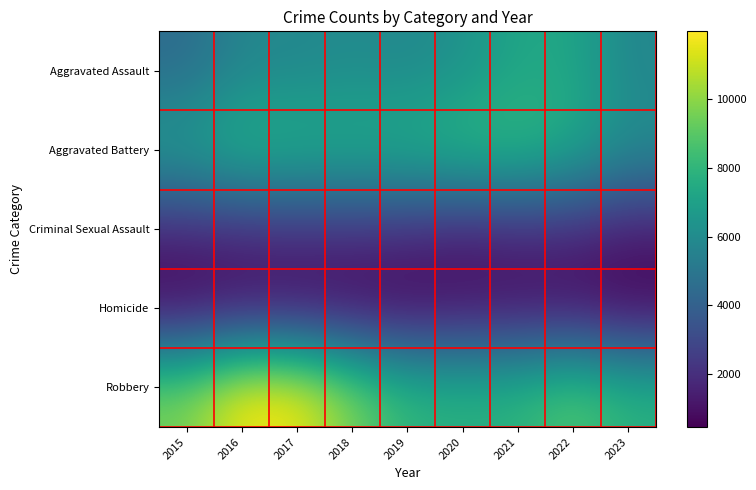

At which category does the chart reach its peak across all series?

2016